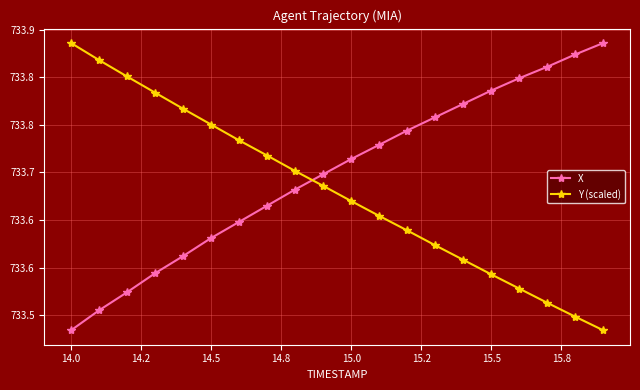

Is this an area chart (filled region under the line)?

No